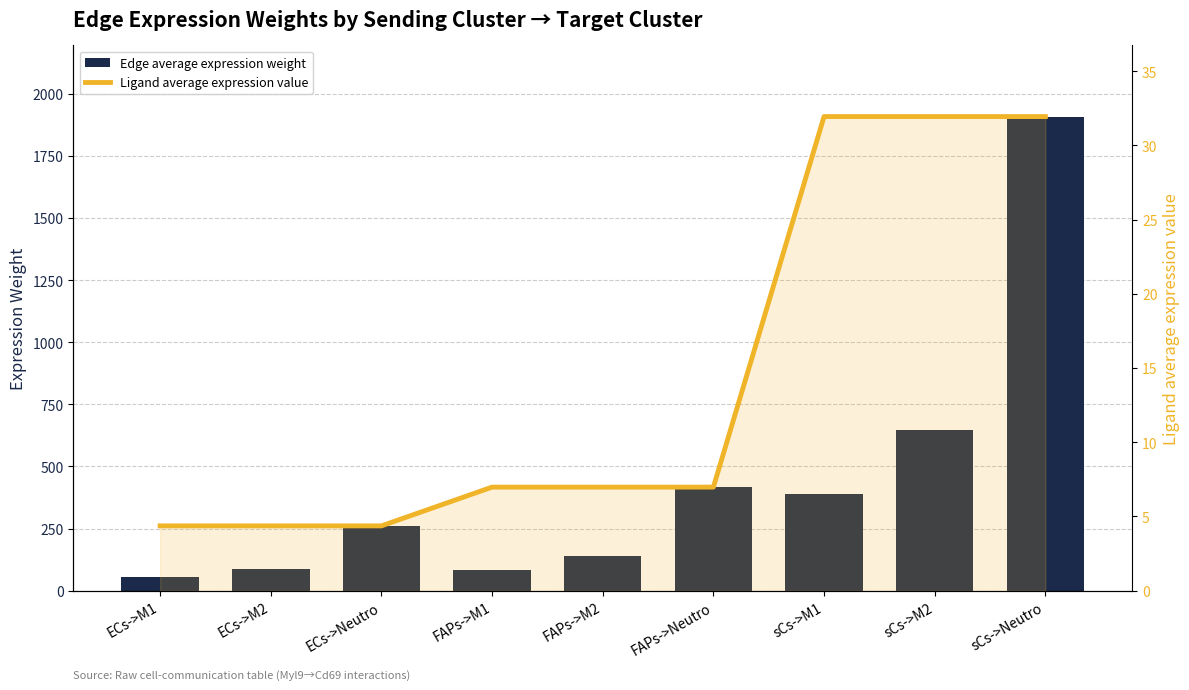

At which label does Edge average expression weight reach its peak?

sCs->Neutro